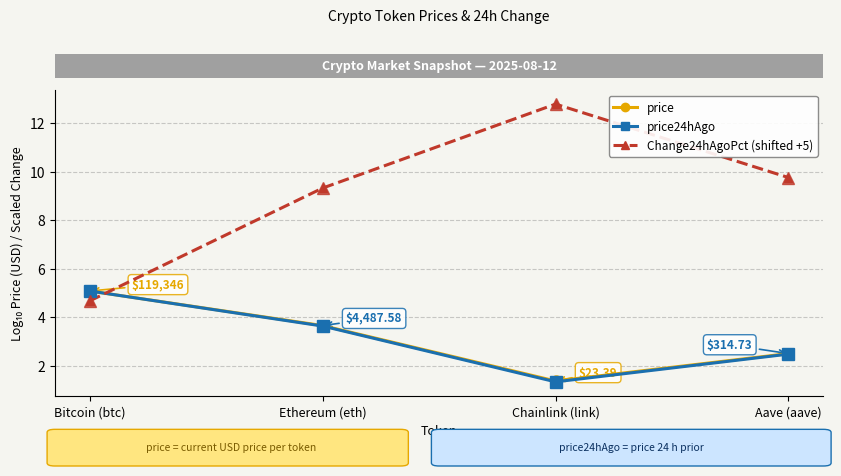

How many data points does each series have?

4